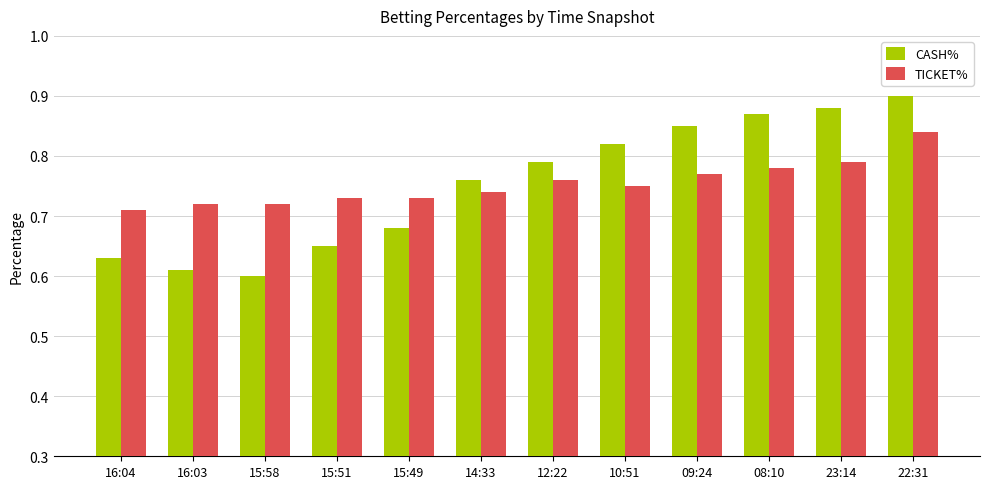

The value of CASH% at 09:24 is 1.4. True or false?

False